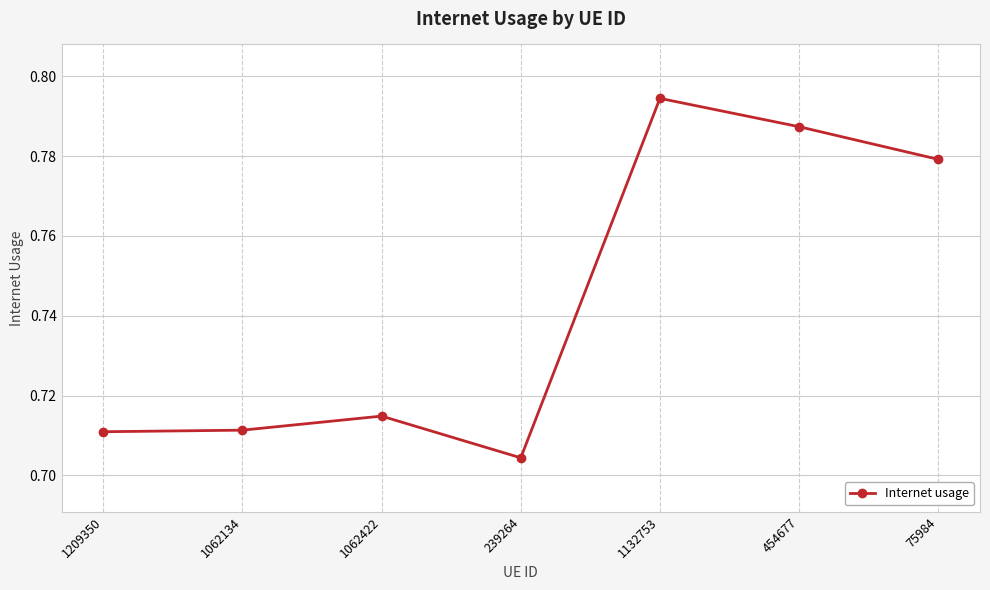

What is the change in value from 239264 to 1132753?

+0.1